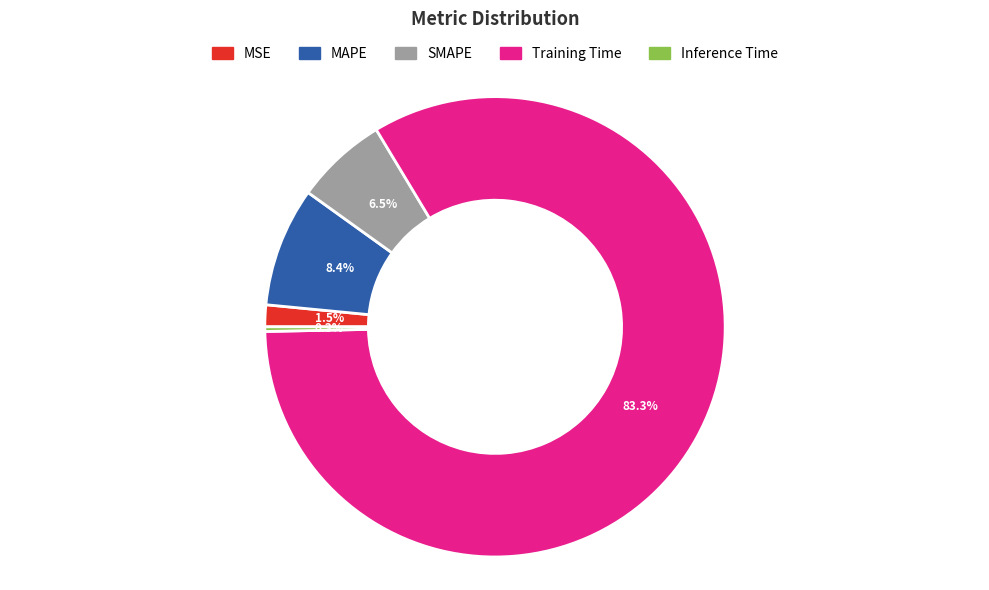

Is it true that Training Time is 90% of the pie?

False